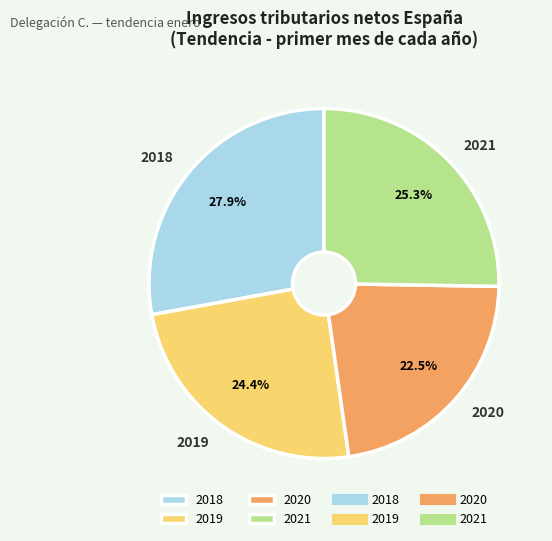

Rank the categories by value from lowest to highest.

2020, 2019, 2021, 2018